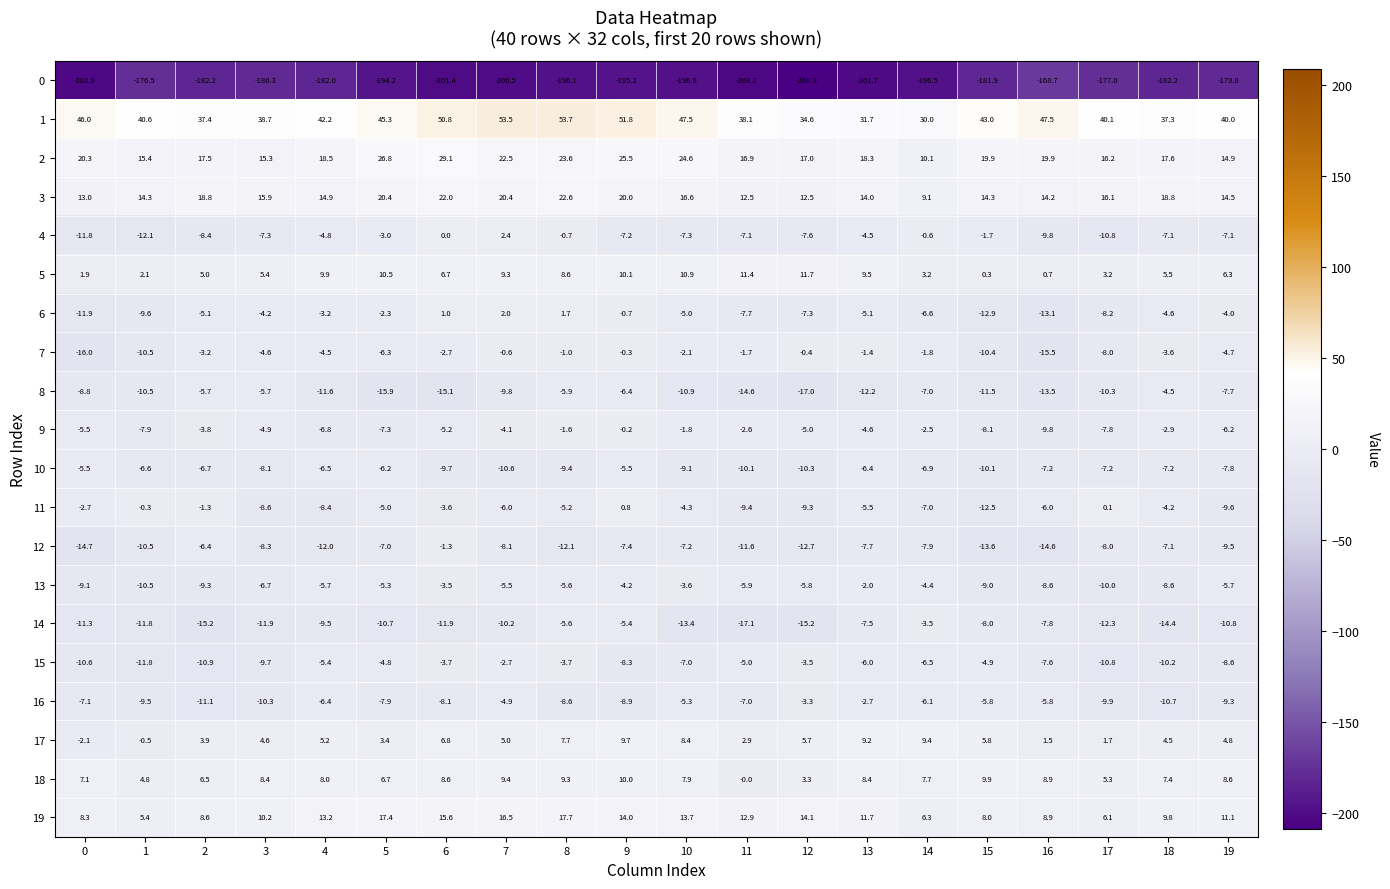

What is the total value across all series at 9?

-107.8